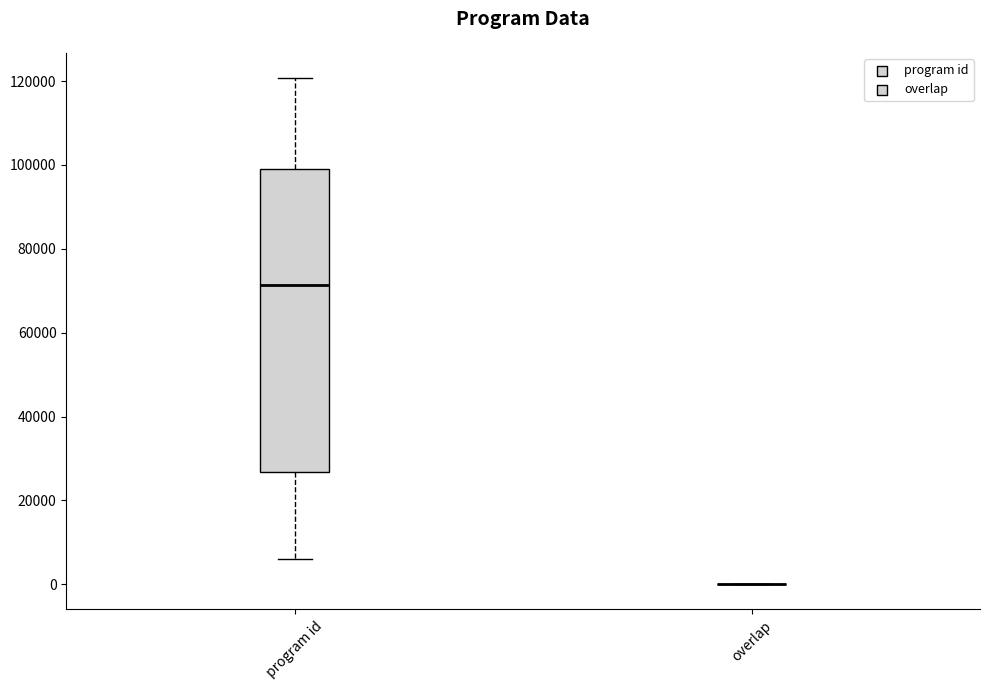

Reading left to right, read every box against the y-axis: the position of its median line, the range the box covers, and the ends of its whiskers. The values are not printed on the chart, so give them approximately, as read against the axis.

program id: median 72000, box 26000 to 100000, whiskers 6000 to 120000
overlap: box collapsed to a line at 0, whiskers 0 to 0